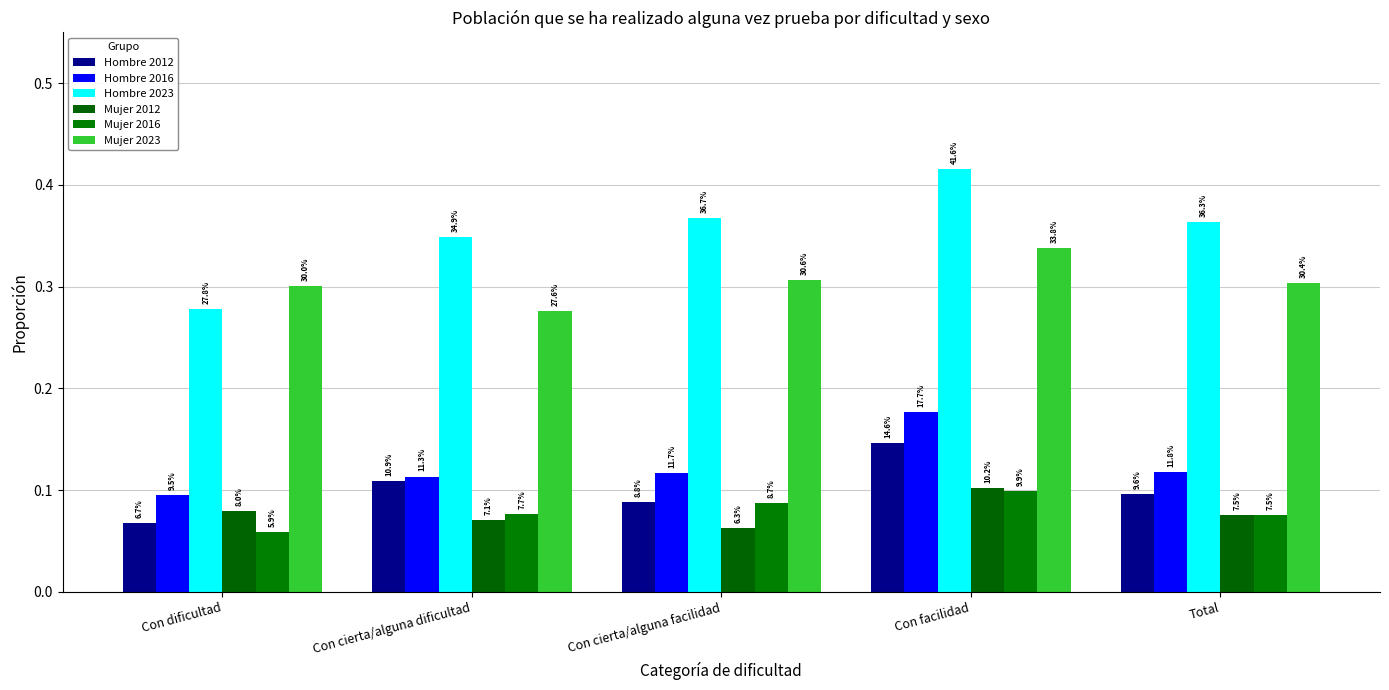

How many bars are there in total?

30